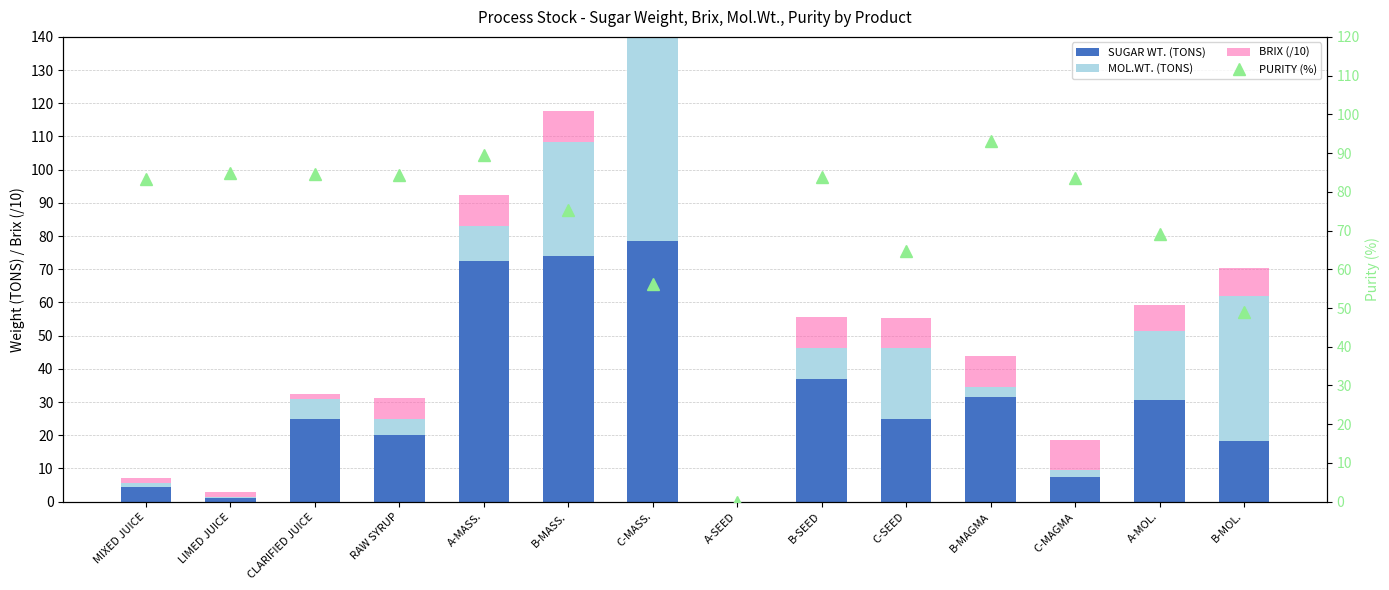

Which category has the lowest value in the BRIX (/10) series?

A-SEED